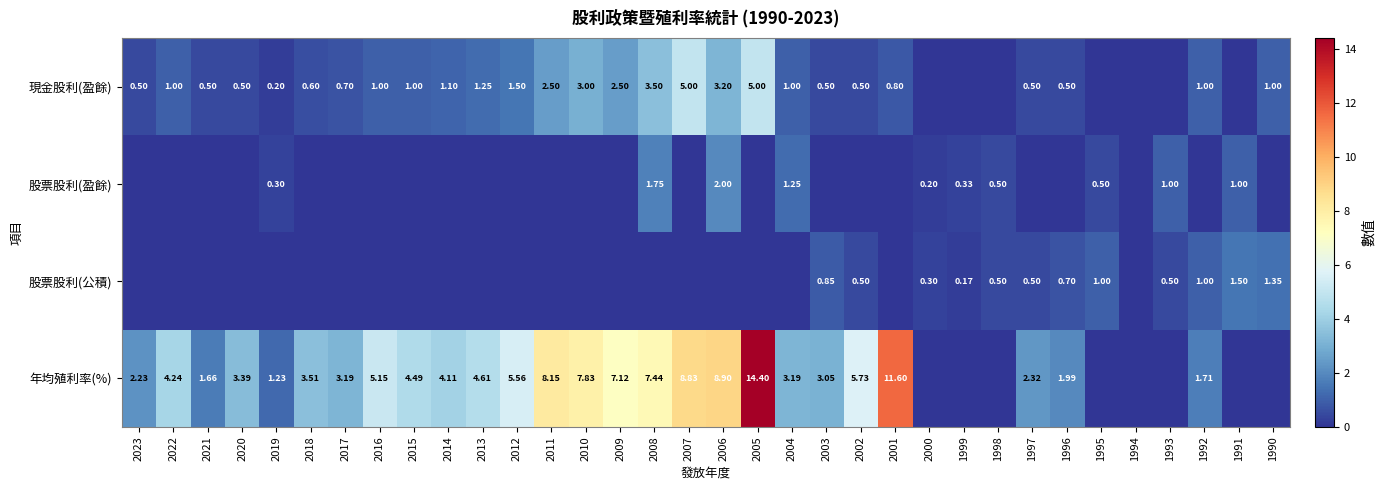

How many distinct data groups are displayed?

4